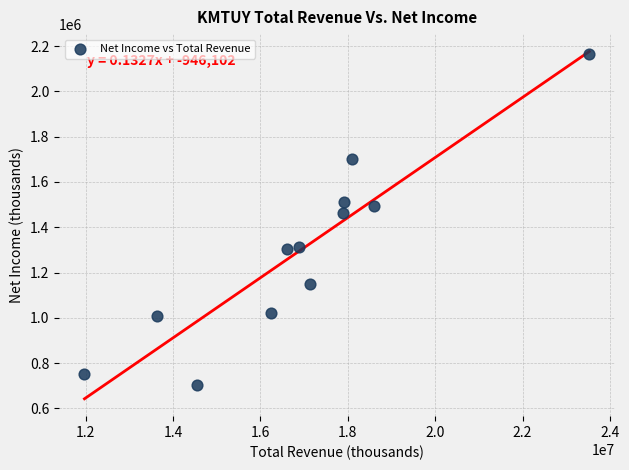

What is the average Y value?

1299267